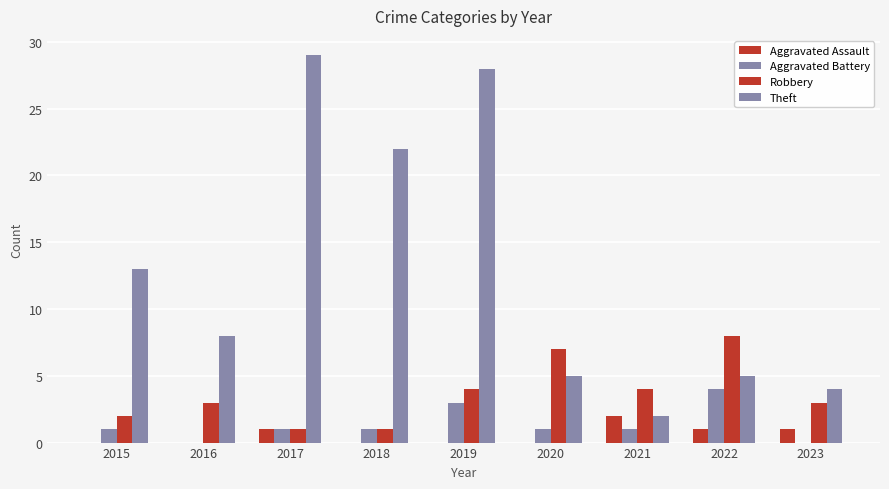

Are the bars grouped side by side (vs. stacked)?

Yes